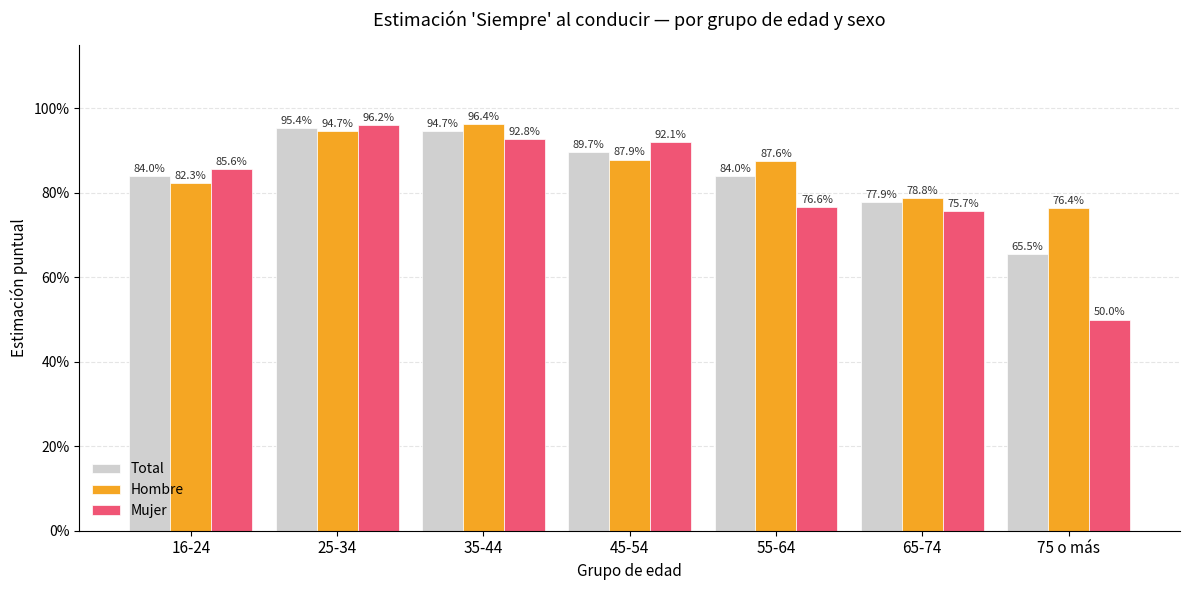

Reading left to right, transcribe all the data shown in this chart.

Total: 16-24=0.8	25-34=1.0	35-44=0.9	45-54=0.9	55-64=0.8	65-74=0.8	75 o más=0.7
Hombre: 16-24=0.8	25-34=0.9	35-44=1.0	45-54=0.9	55-64=0.9	65-74=0.8	75 o más=0.8
Mujer: 16-24=0.9	25-34=1.0	35-44=0.9	45-54=0.9	55-64=0.8	65-74=0.8	75 o más=0.5